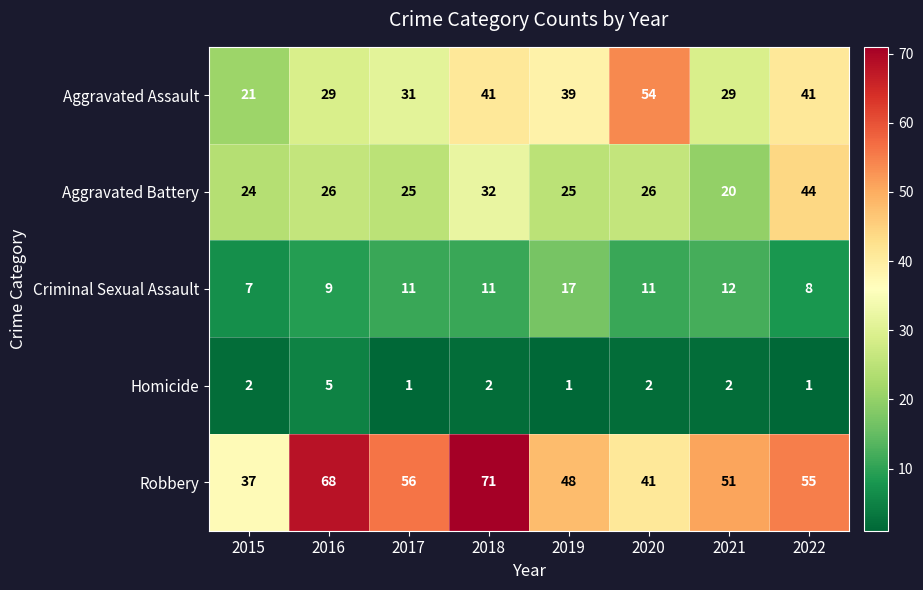

The Robbery series shows 24 at 2020. True or false?

False